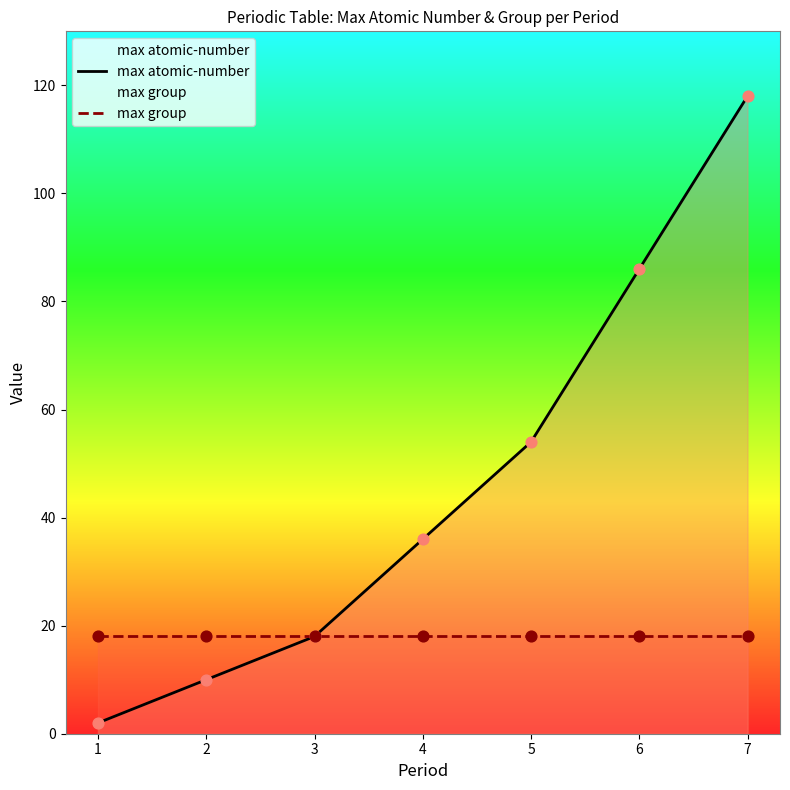

What is the total value across all series at 6?

104